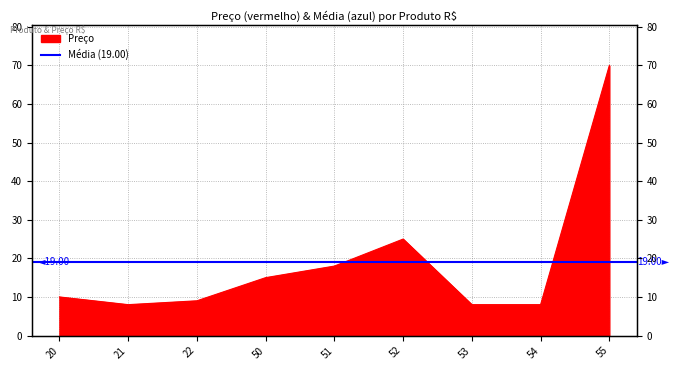

The value at 20 is 3. True or false?

False